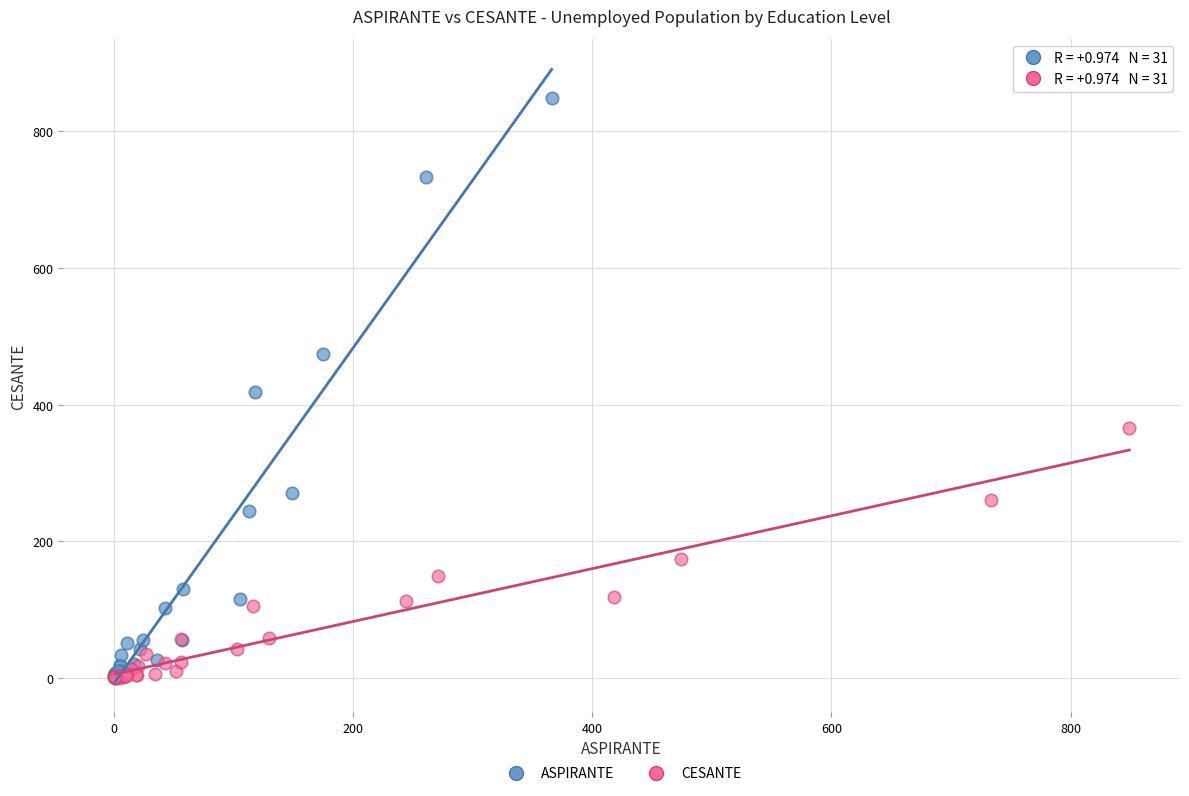

What are all the series names shown in the legend?

ASPIRANTE, CESANTE